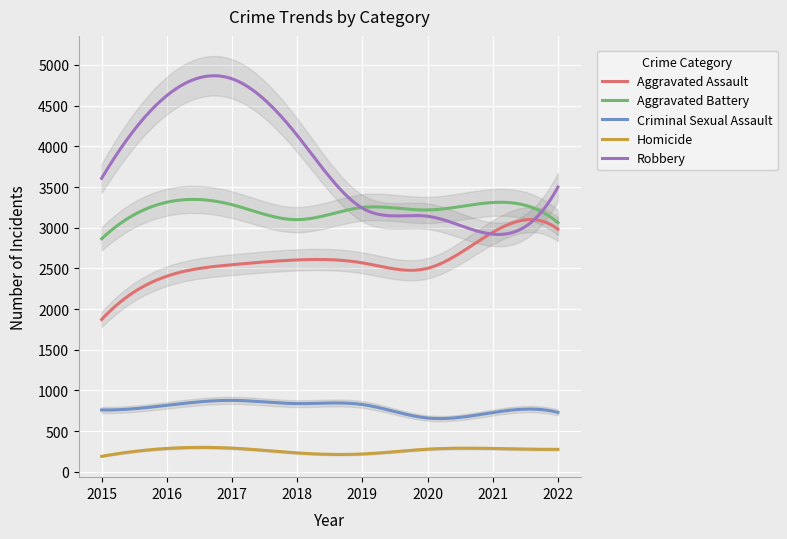

Which series has the largest range (max minus min)?

Robbery